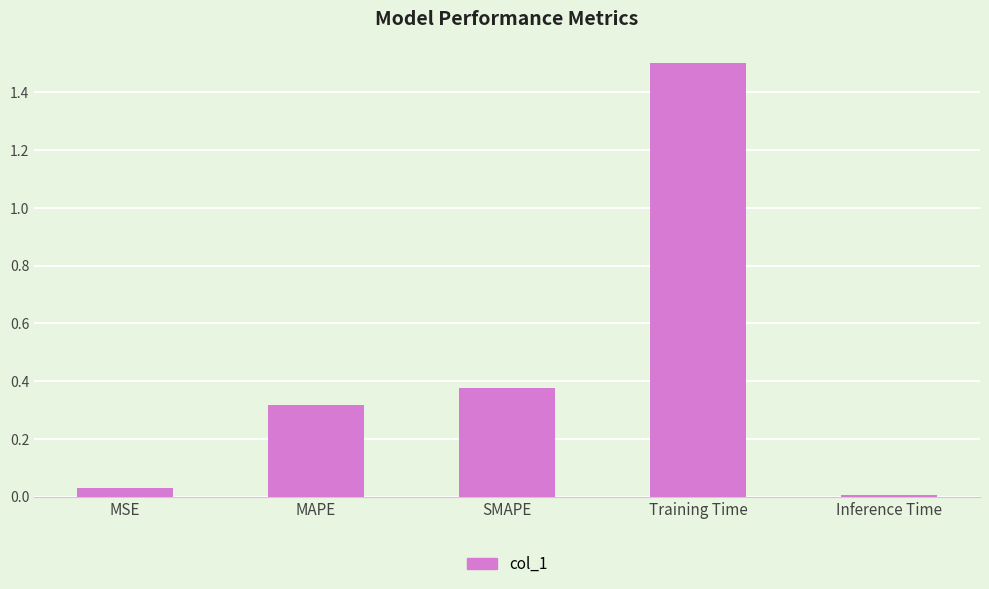

What is the greatest value displayed?

1.5